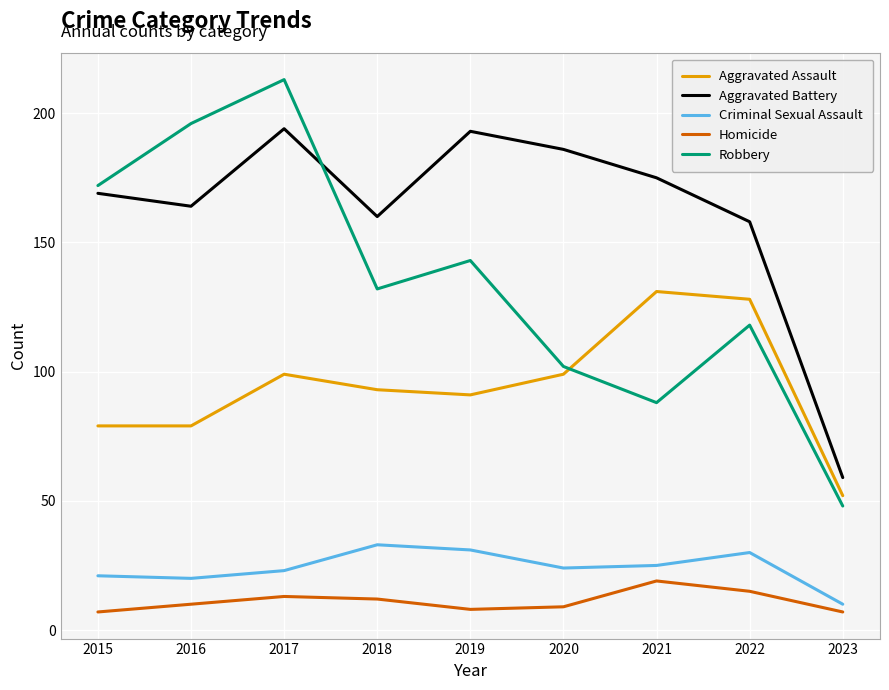

Reading left to right, list all the values displayed in this chart.

Aggravated Assault: 2015=79	2016=79	2017=99	2018=93	2019=91	2020=99	2021=131	2022=128	2023=52
Aggravated Battery: 2015=169	2016=164	2017=194	2018=160	2019=193	2020=186	2021=175	2022=158	2023=59
Criminal Sexual Assault: 2015=21	2016=20	2017=23	2018=33	2019=31	2020=24	2021=25	2022=30	2023=10
Homicide: 2015=7	2016=10	2017=13	2018=12	2019=8	2020=9	2021=19	2022=15	2023=7
Robbery: 2015=172	2016=196	2017=213	2018=132	2019=143	2020=102	2021=88	2022=118	2023=48